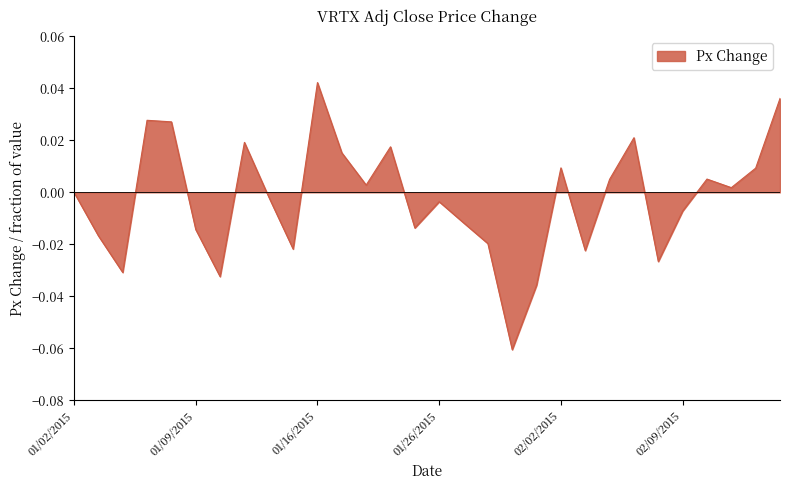

Reading left to right, list all the values displayed in this chart.

0.0	-0.0	-0.0	0.0	0.0	-0.0	-0.0	0.0	-0.0	-0.0	0.0	0.0	0.0	0.0	-0.0	-0.0	-0.0	-0.0	-0.1	-0.0	0.0	-0.0	0.0	0.0	-0.0	-0.0	0.0	0.0	0.0	0.0